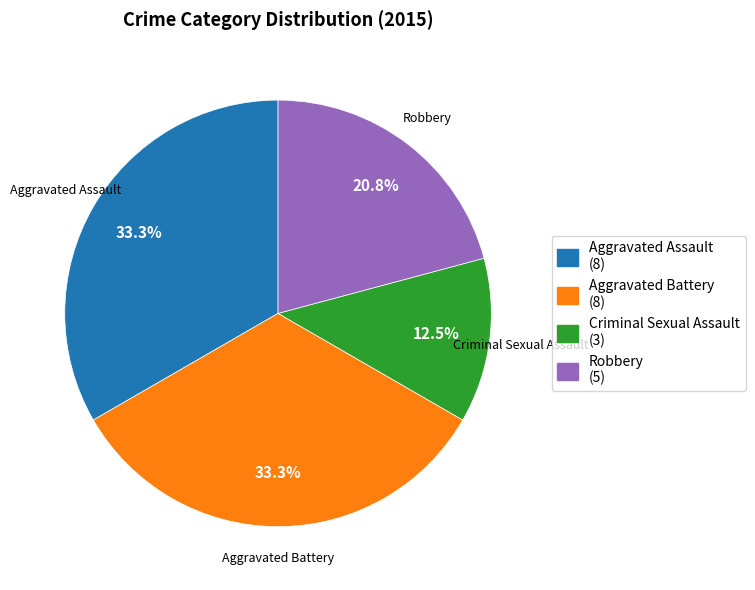

Count the number of slices in the pie.

4